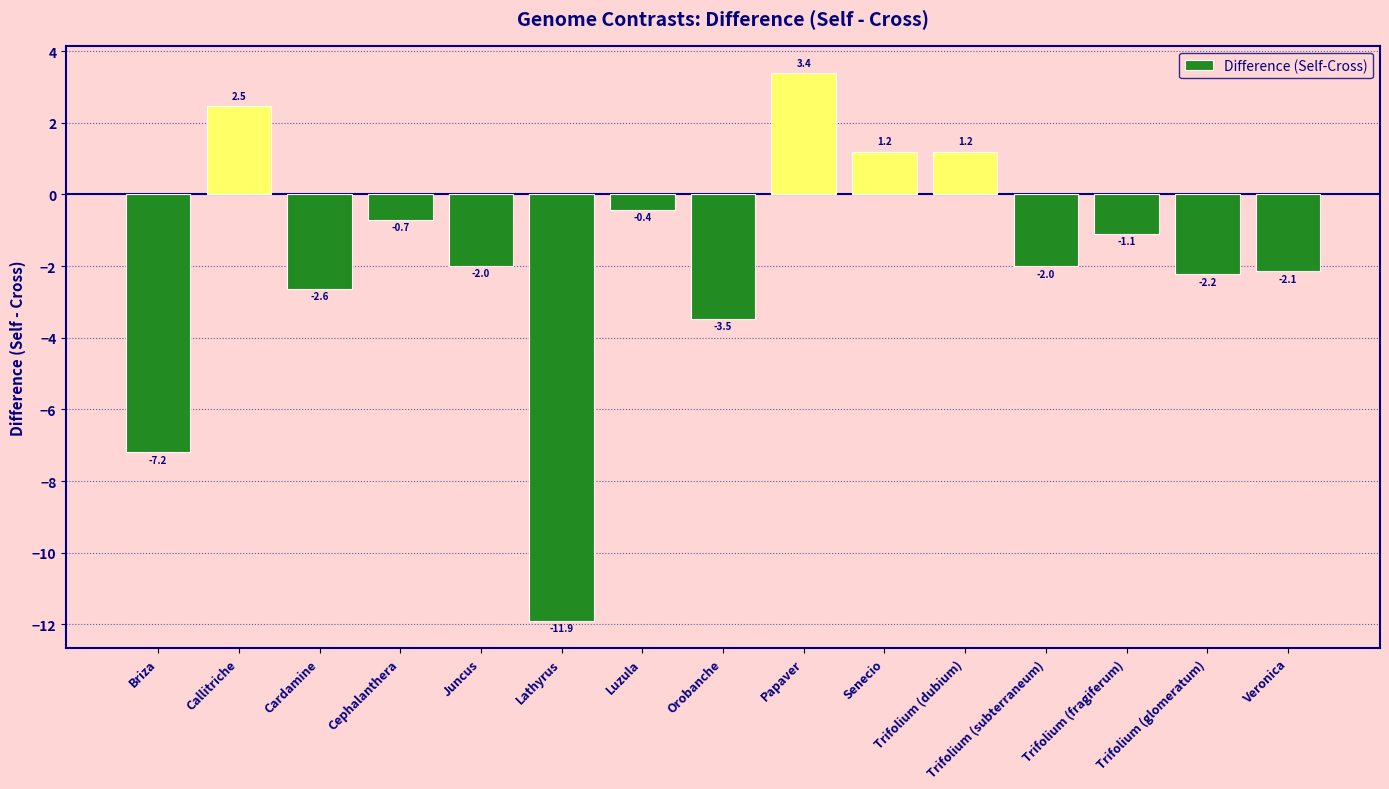

Reading left to right, extract all data points from this chart.

Briza=-7.2	Callitriche=2.5	Cardamine=-2.6	Cephalanthera=-0.7	Juncus=-2.0	Lathyrus=-11.9	Luzula=-0.4	Orobanche=-3.5	Papaver=3.4	Senecio=1.2	Trifolium (dubium)=1.2	Trifolium (subterraneum)=-2.0	Trifolium (fragiferum)=-1.1	Trifolium (glomeratum)=-2.2	Veronica=-2.1